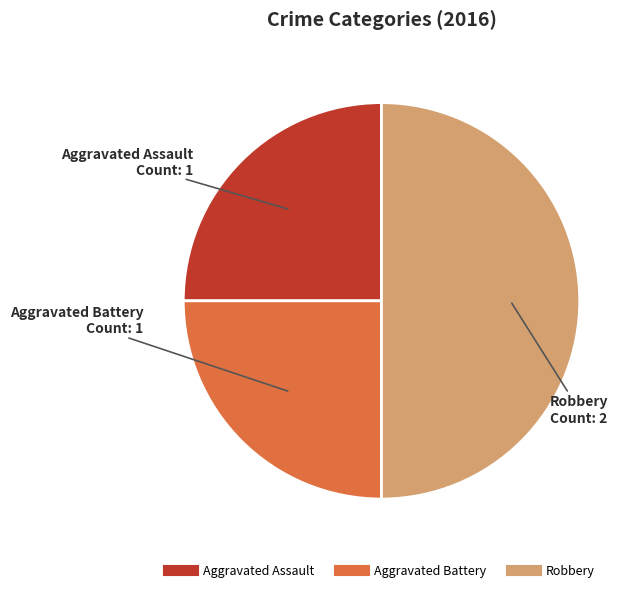

True or false: Robbery accounts for 50% of the total.

True